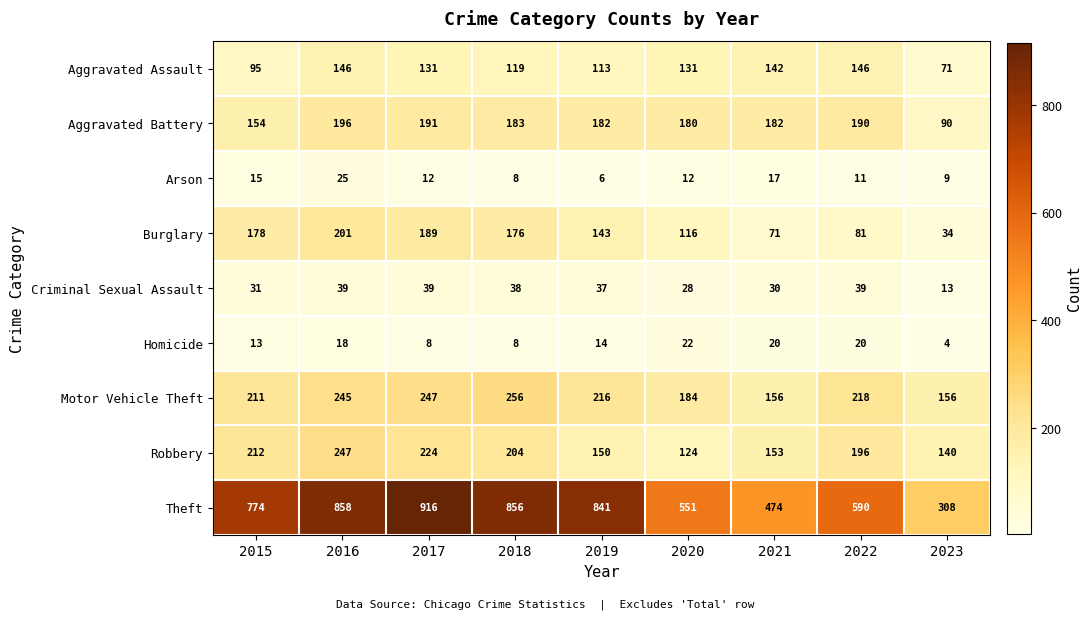

What is the greatest value displayed?

916